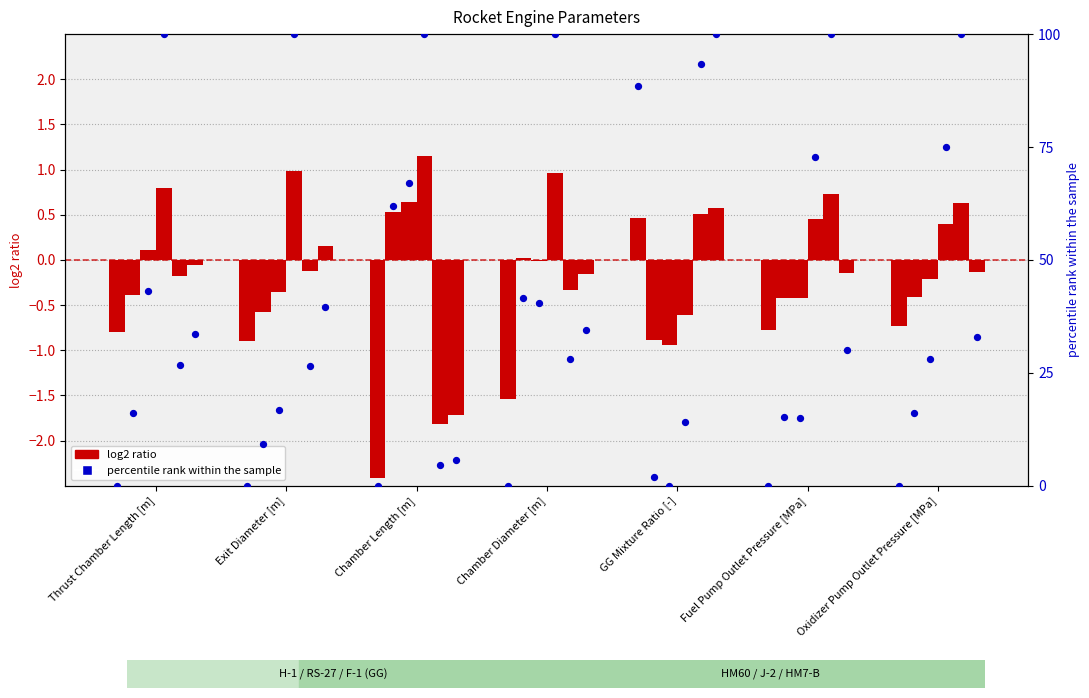

Between Oxidizer Pump Outlet Pressure [MPa] and Thrust Chamber Length [m], which is larger?

Oxidizer Pump Outlet Pressure [MPa]